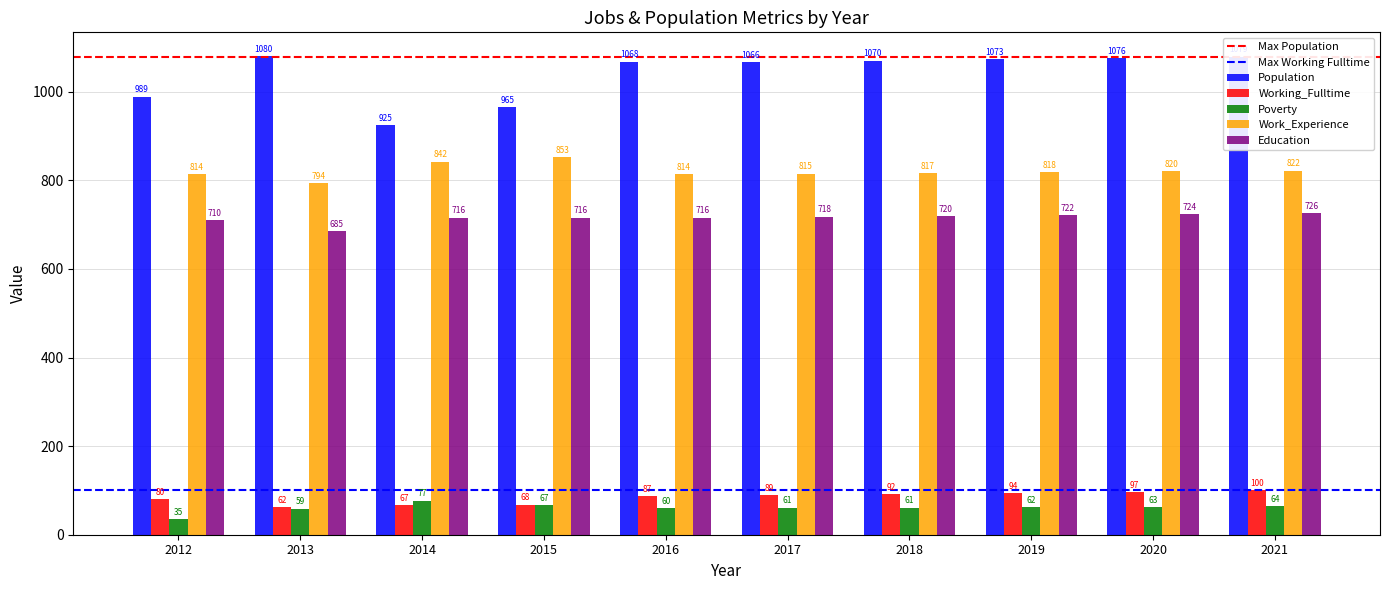

Where does the Work_Experience series first go above 818?

2014